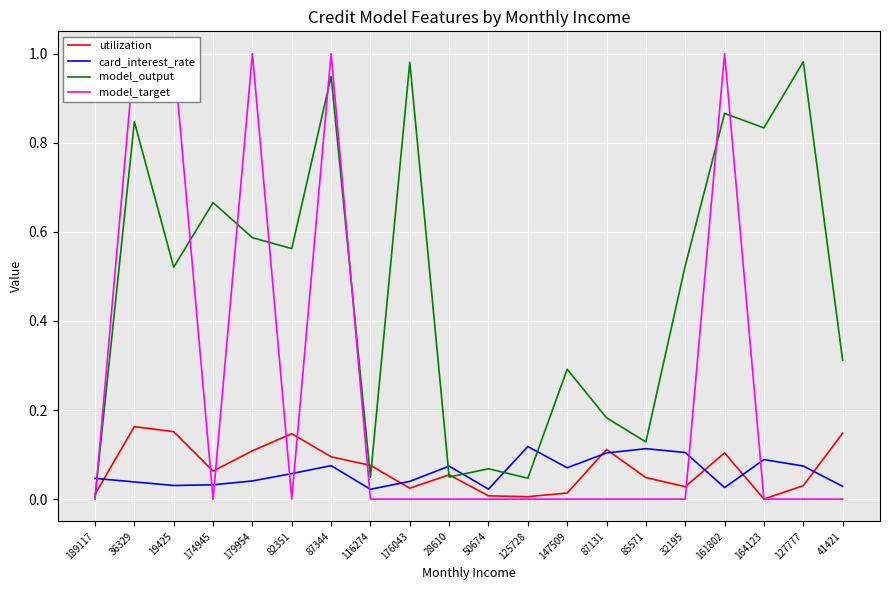

What is the spread (max minus min) of values at 179954?

1.0